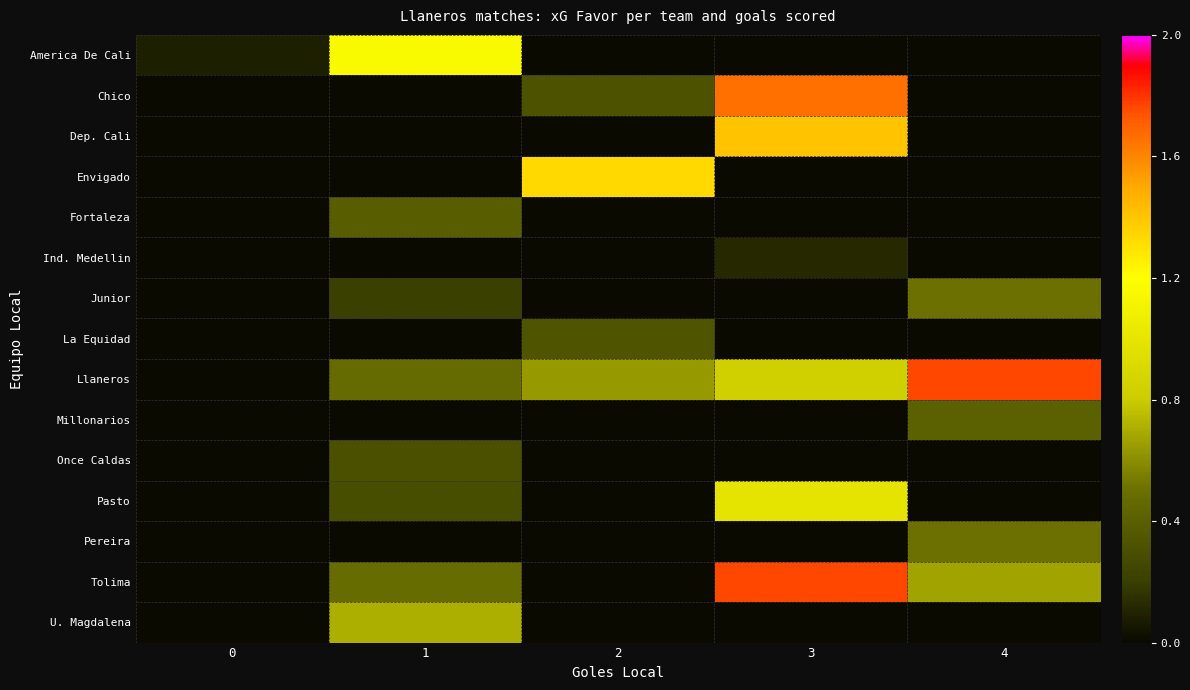

What is the difference between the highest and lowest values at 3?

1.8